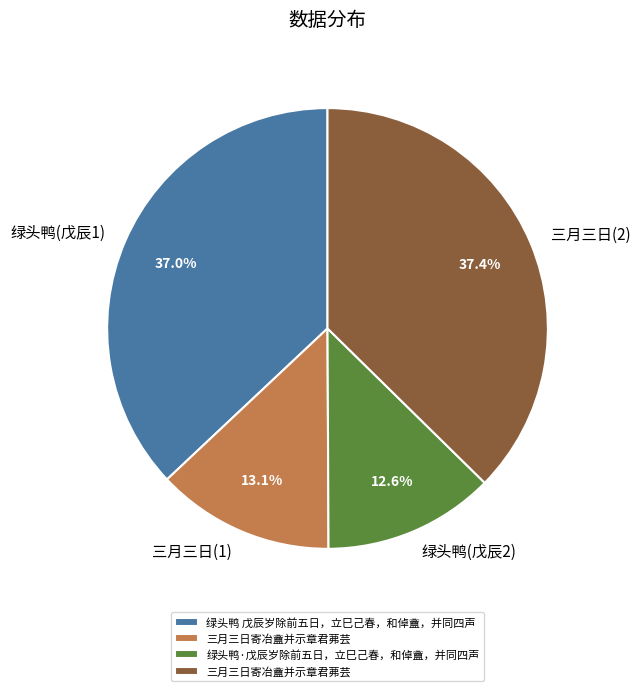

What is the ratio of the value at 三月三日(2) to the value at 三月三日(1)?

2.9